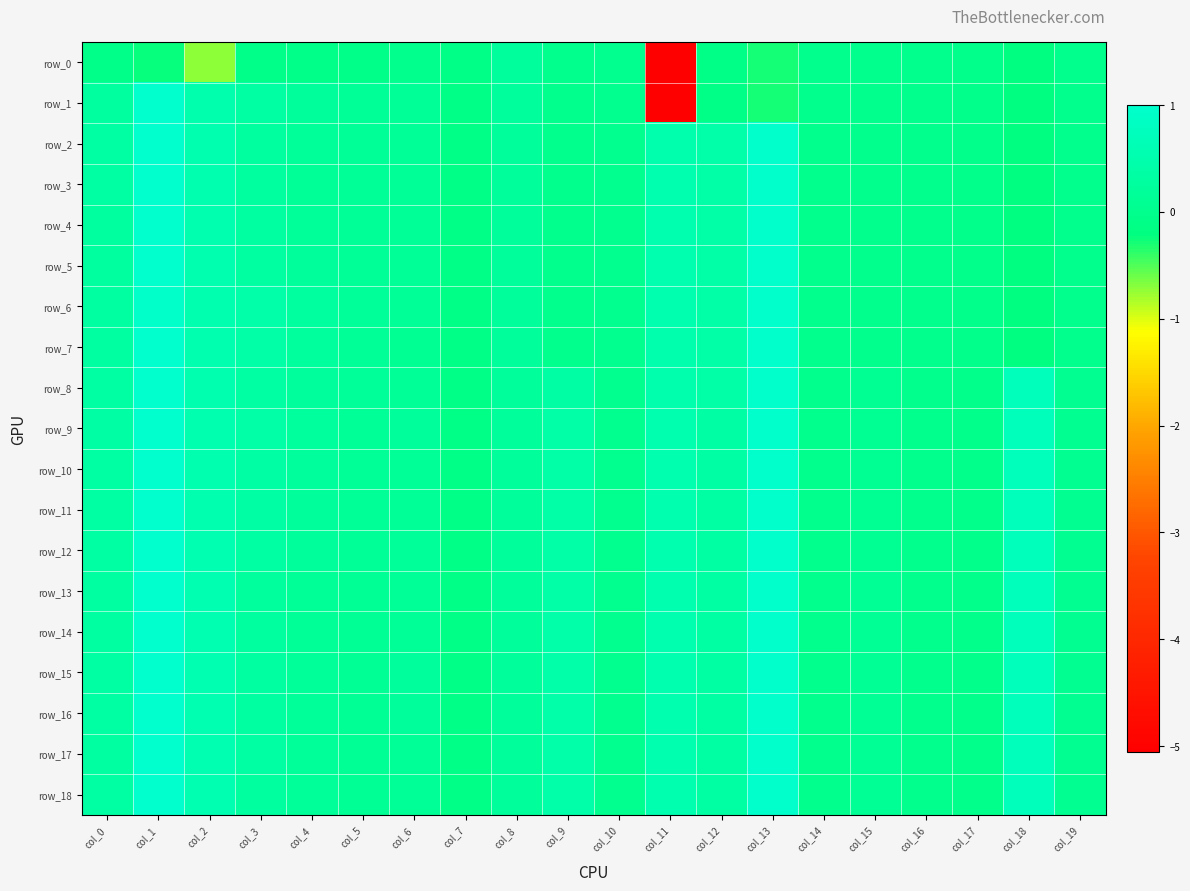

List the labels in order of row_17 value, smallest first.

col_7, col_17, col_16, col_14, col_10, col_19, col_15, col_5, col_6, col_4, col_8, col_0, col_3, col_12, col_9, col_11, col_2, col_18, col_13, col_1